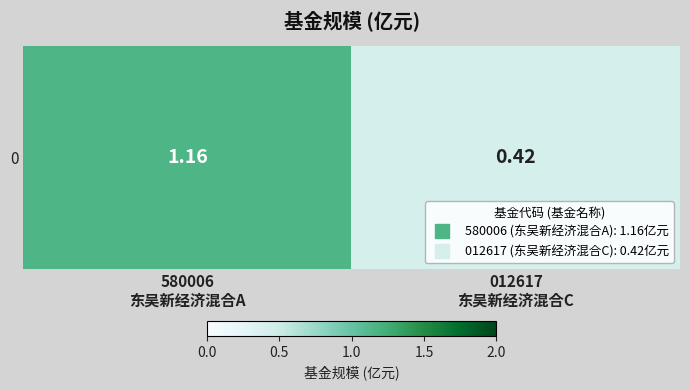

What is the greatest value displayed?

1.2